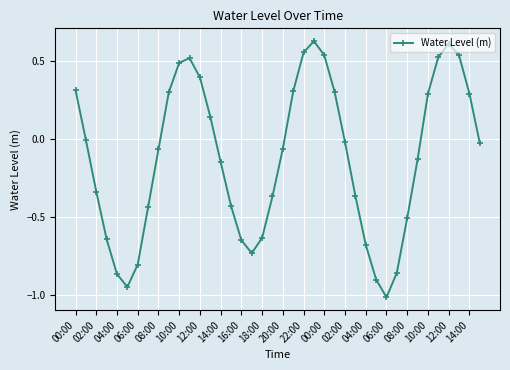

How many interior local peaks (higher than both neighbors) does the data have?

3